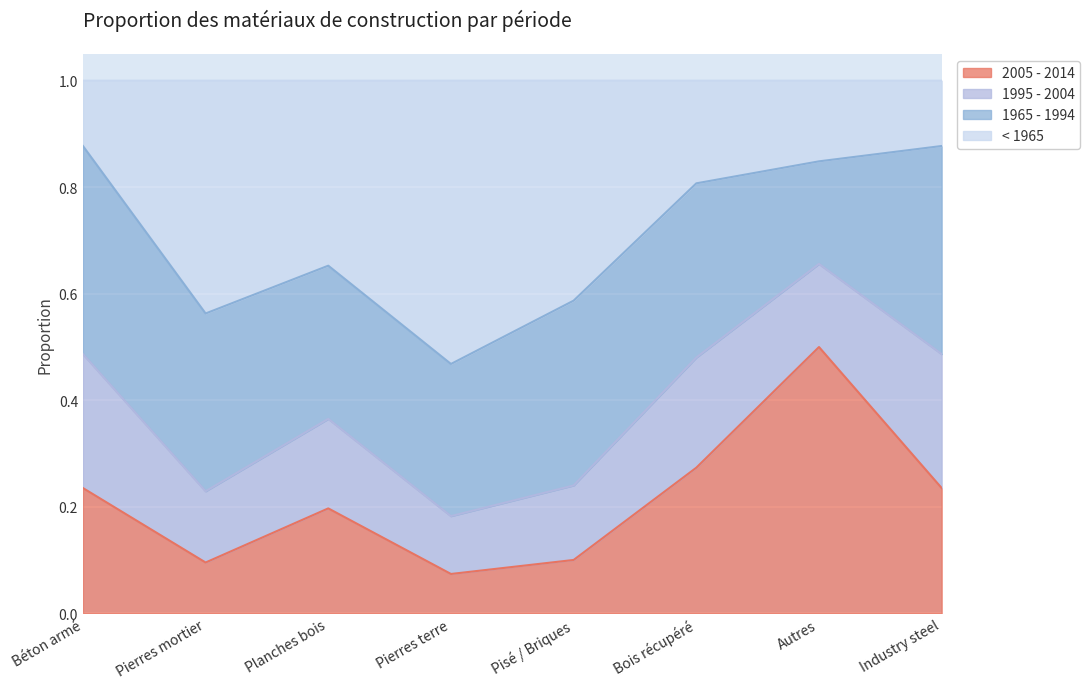

What is the sum of the 2005 - 2014 values at Industry steel and Pierres mortier?

0.3